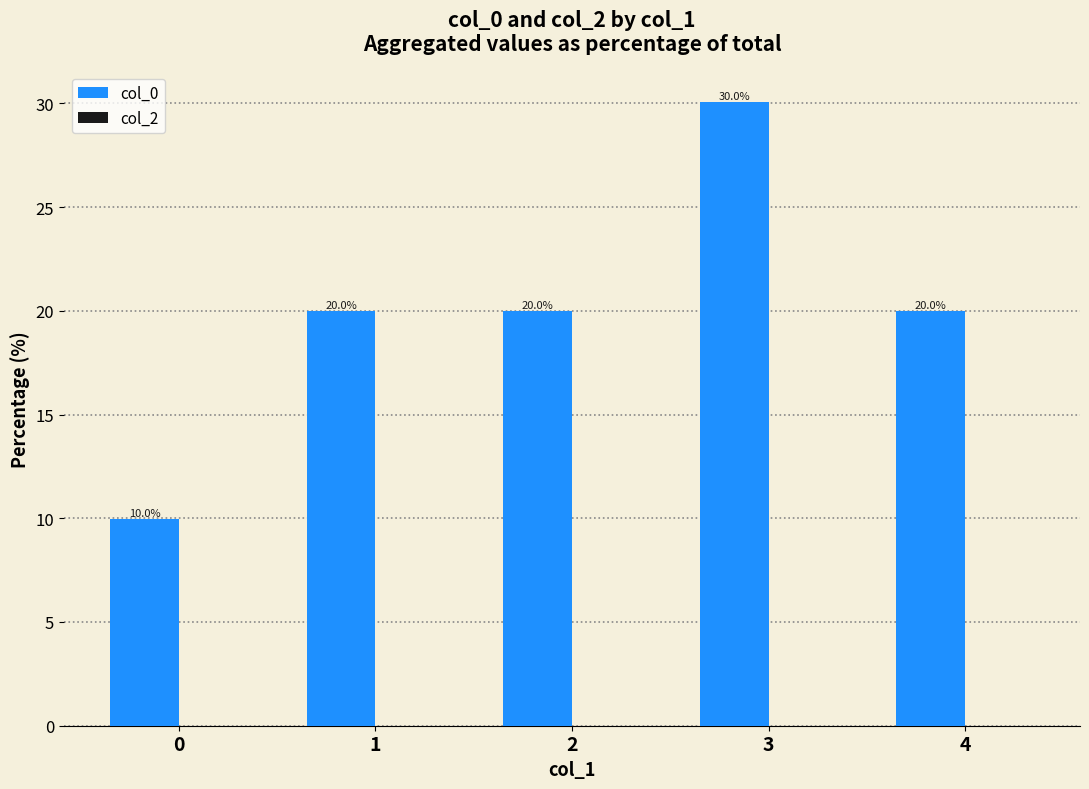

How many distinct data groups are displayed?

1